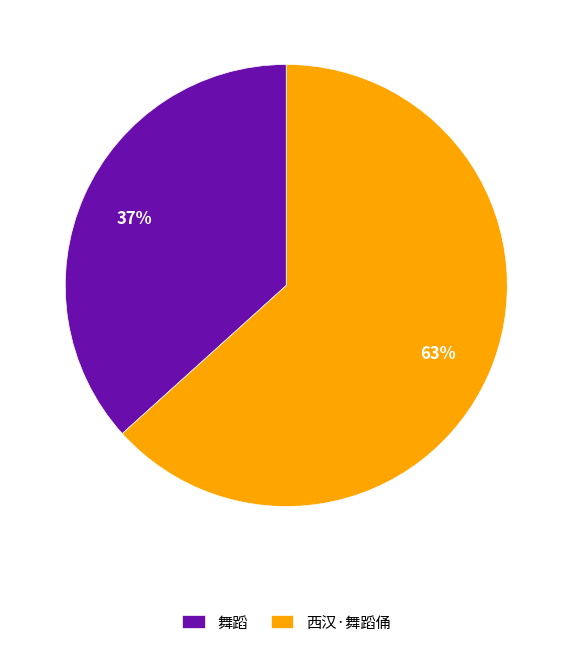

Is it true that 西汉·舞蹈俑 is 72% of the pie?

False